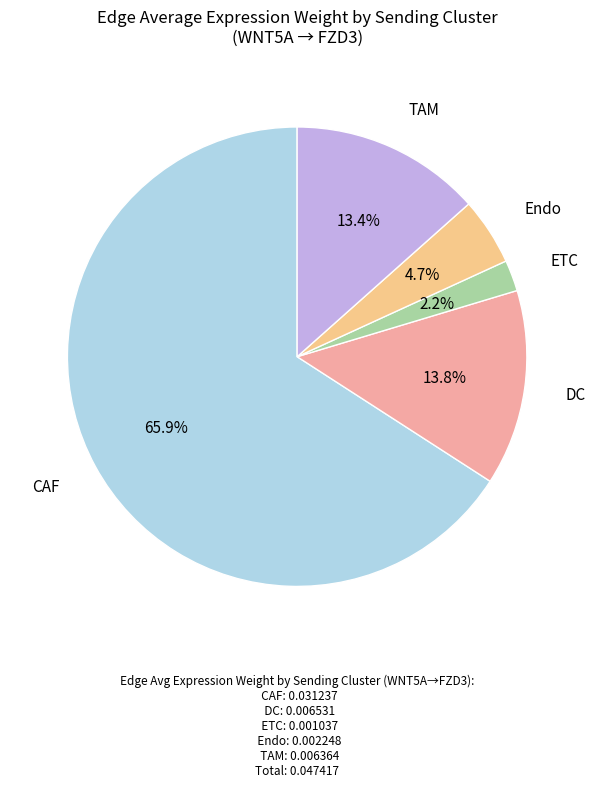

Does any single category account for the majority?

Yes